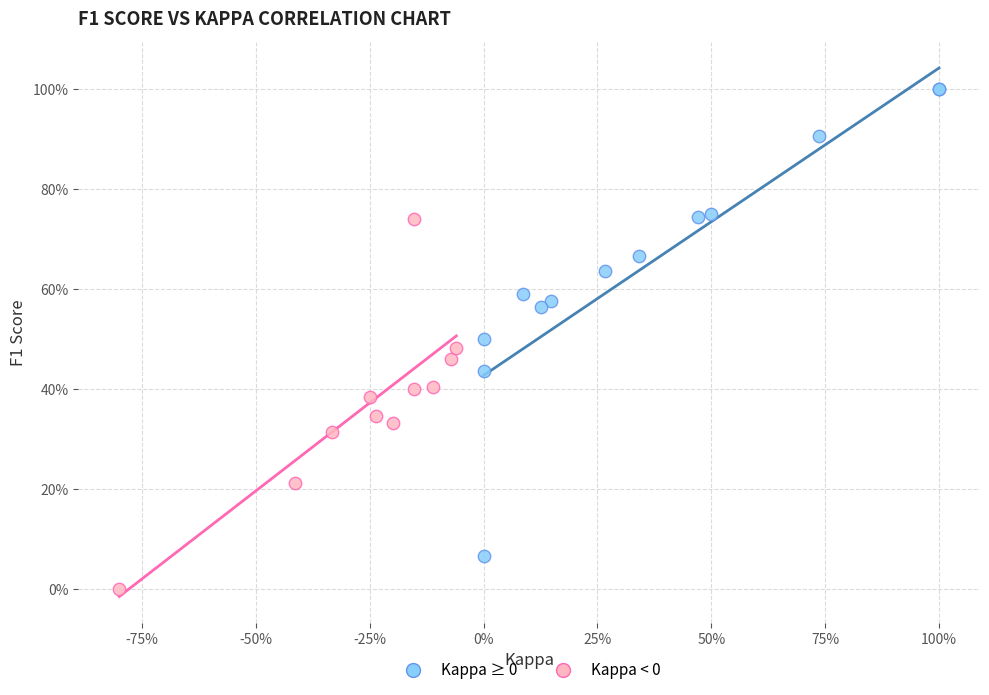

What are all the series names shown in the legend?

Kappa ≥ 0, Kappa < 0